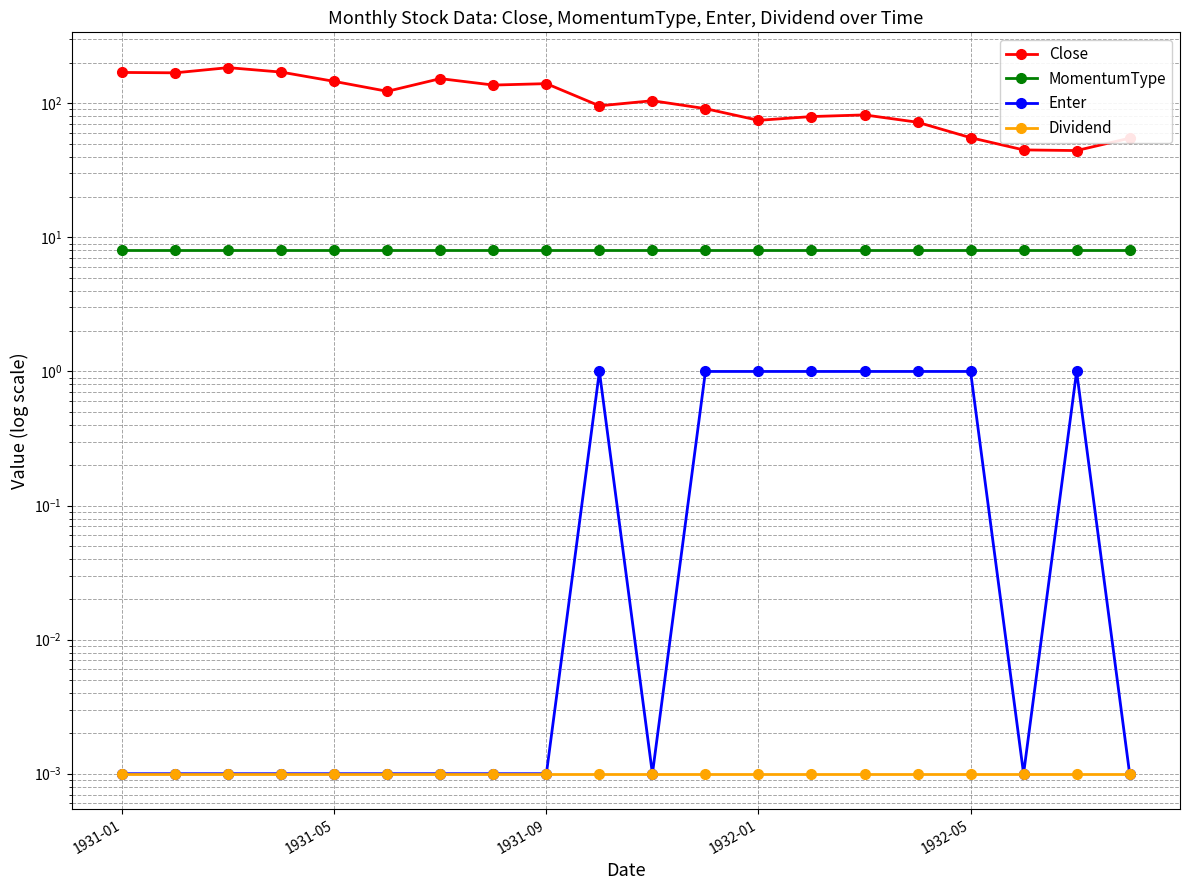

What are all the series names shown in the legend?

Close, MomentumType, Enter, Dividend